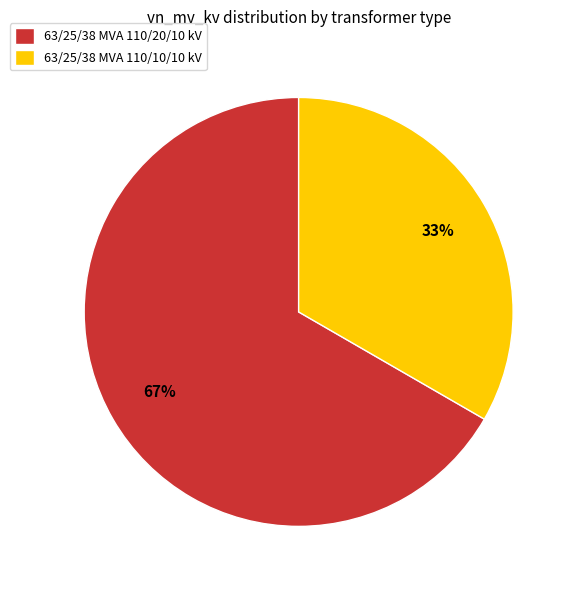

Is it true that 63/25/38 MVA 110/10/10 kV is 25% of the pie?

False